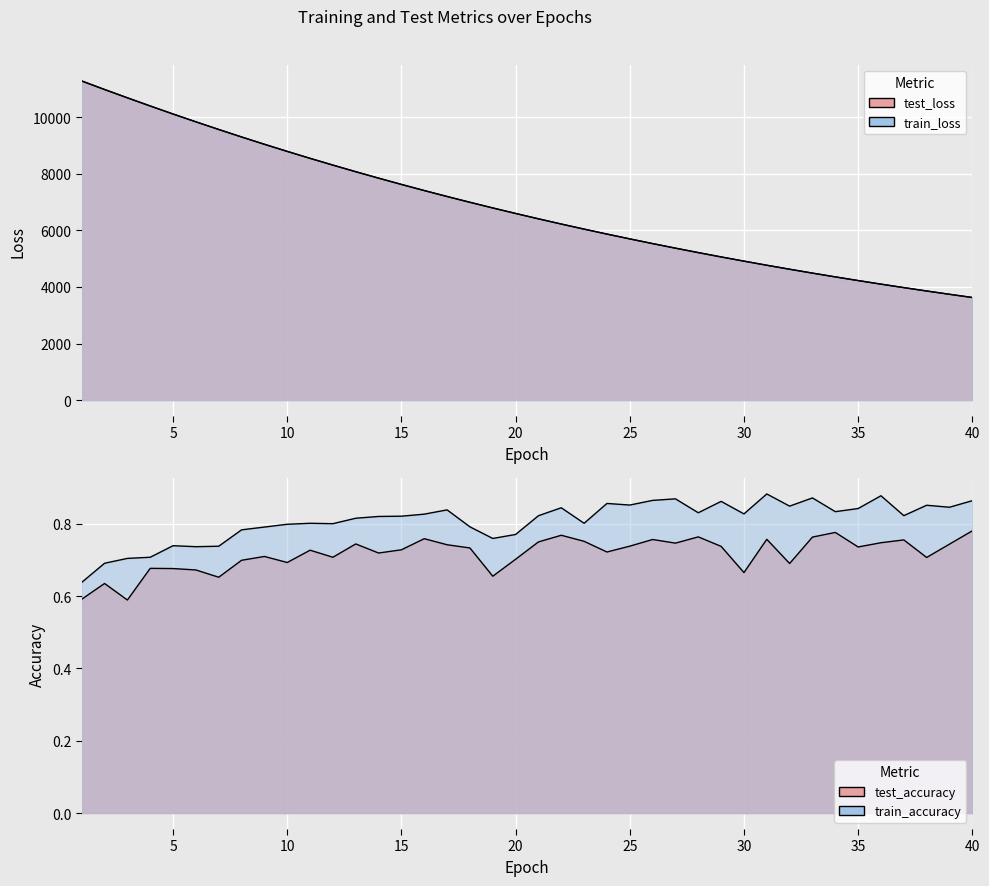

At 23, list the series in order from smallest to largest.

test_accuracy, train_accuracy, train_loss, test_loss